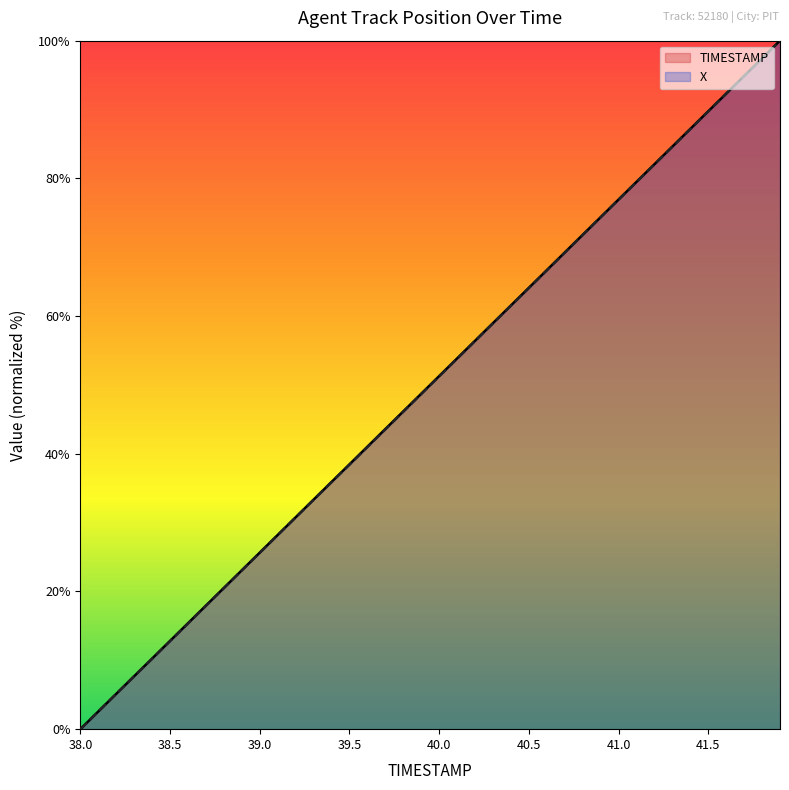

At which category is the sum across all series the highest?

41.9